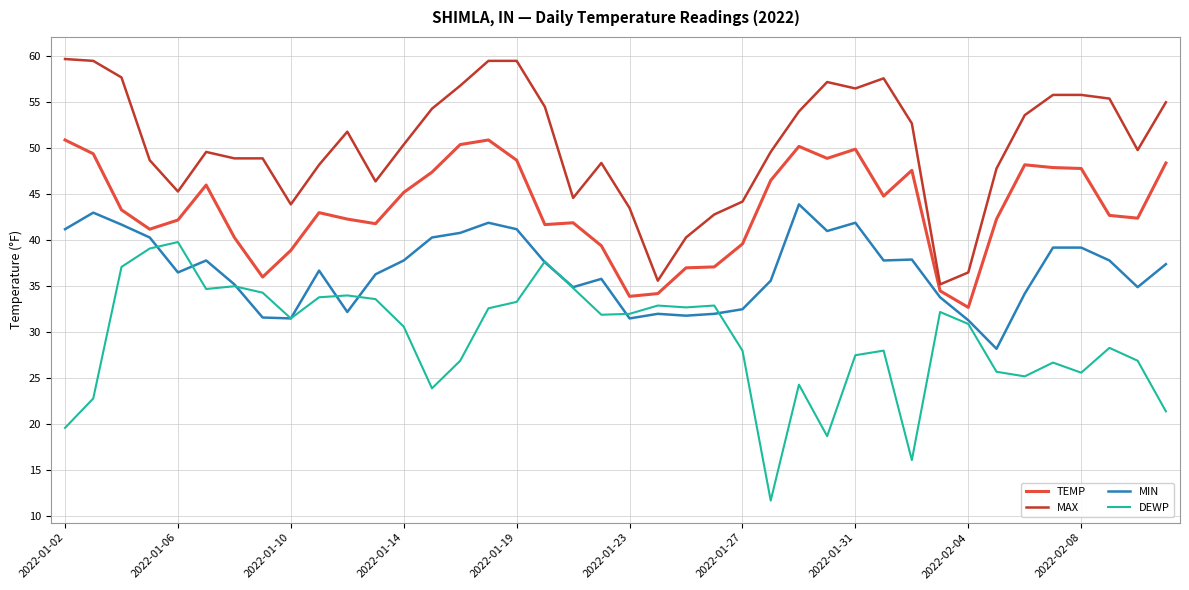

Rank the series by their maximum value, from lowest to highest.

DEWP, MIN, TEMP, MAX